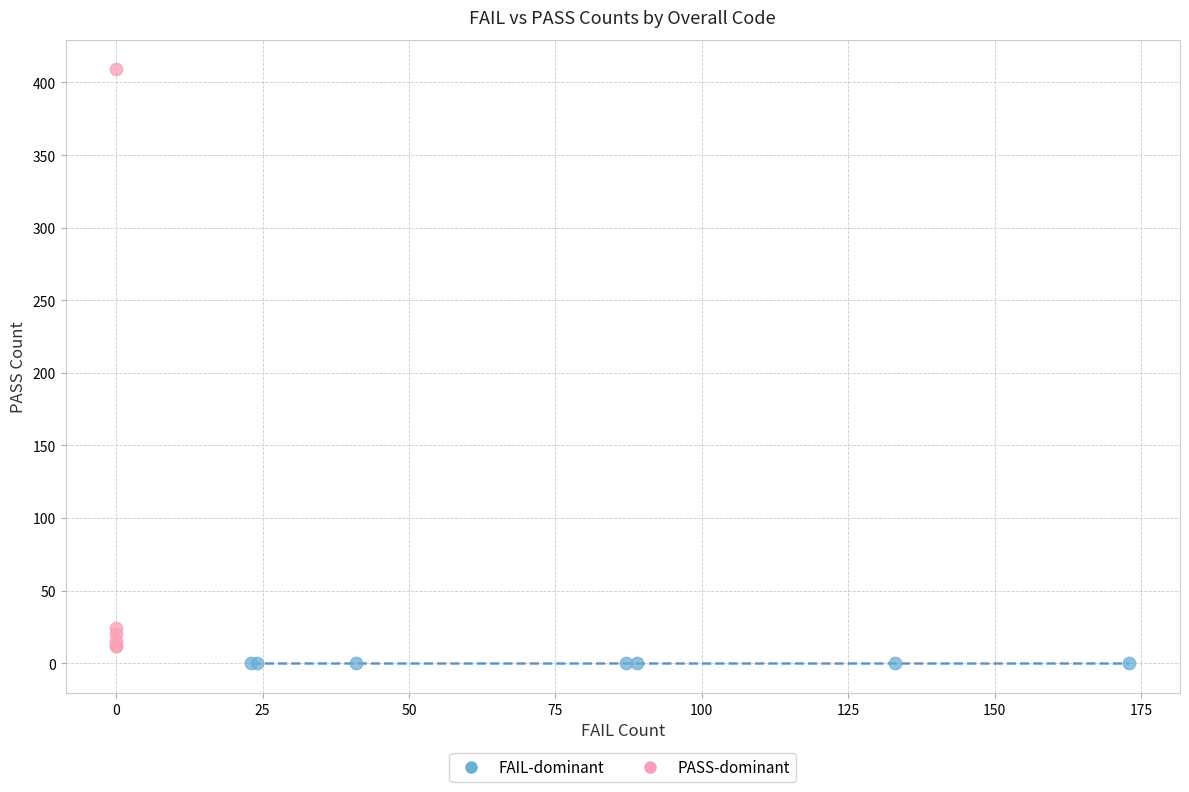

Which series contains the highest Y value?

PASS-dominant